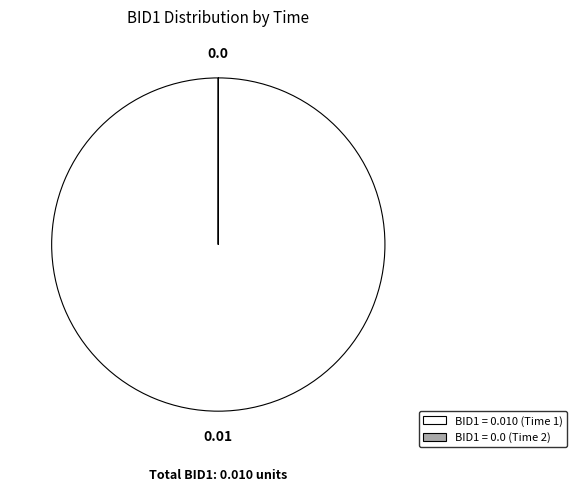

Does any single category account for the majority?

Yes